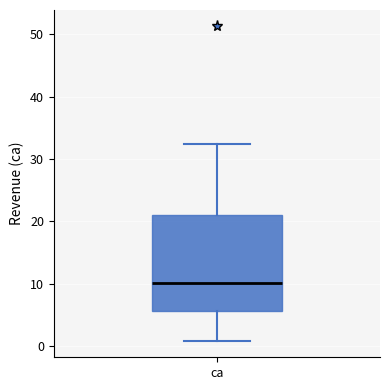

Read this box plot against the y-axis: the position of the median line, the range covered by the box, and the ends of both whiskers. The values are not printed on the chart, so give them approximately, as read against the axis.

median 10, box 6 to 21, whiskers 1 to 32